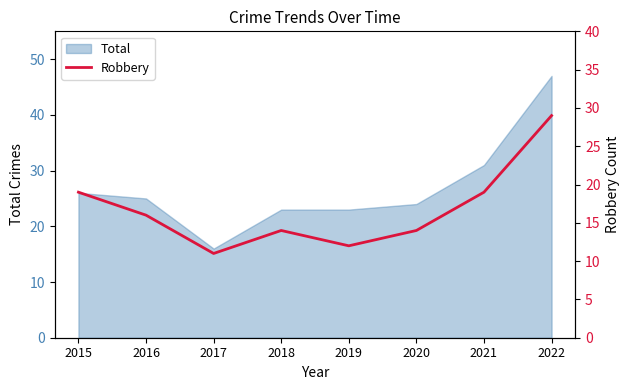

Is it true that Total equals 39 at 2019?

False